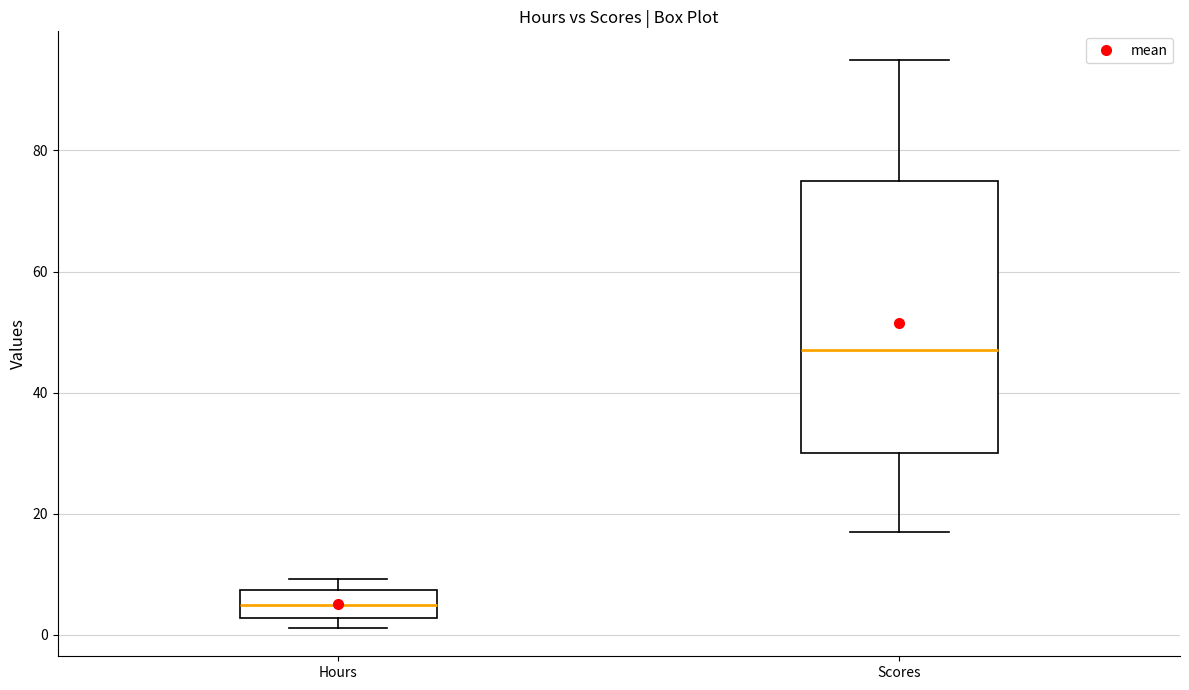

Where does the median line of the box for Hours sit on the y-axis? The values are not printed on the chart, so give them approximately, as read against the axis.

4